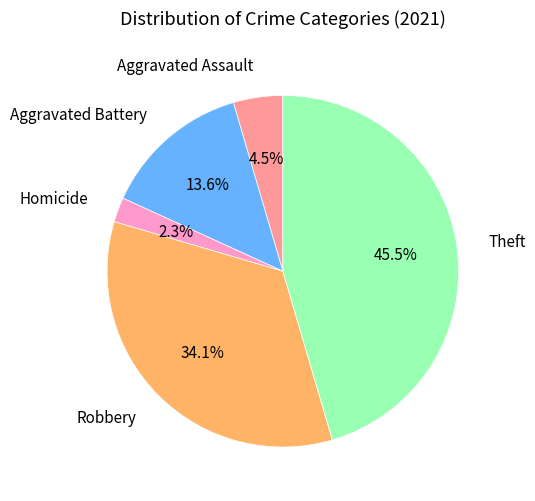

What is the smallest slice in the pie chart?

Homicide